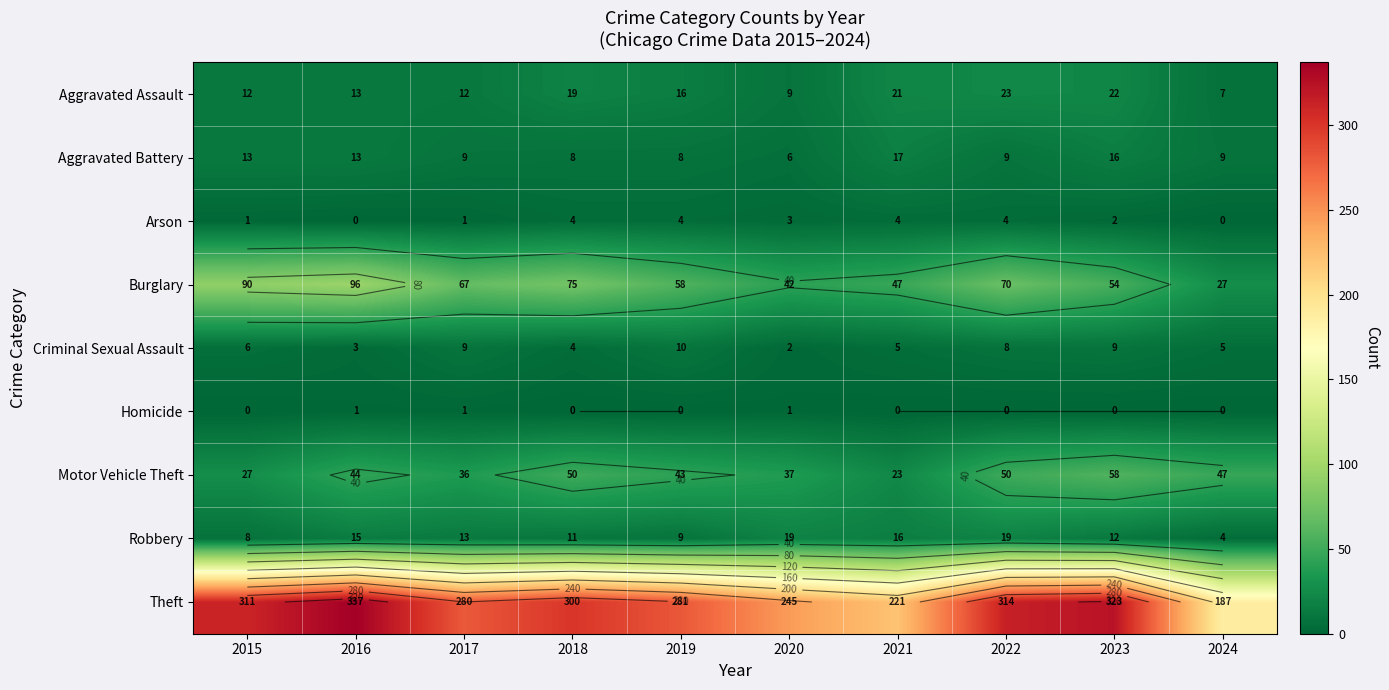

The value of Homicide at 2018 is 0. True or false?

False